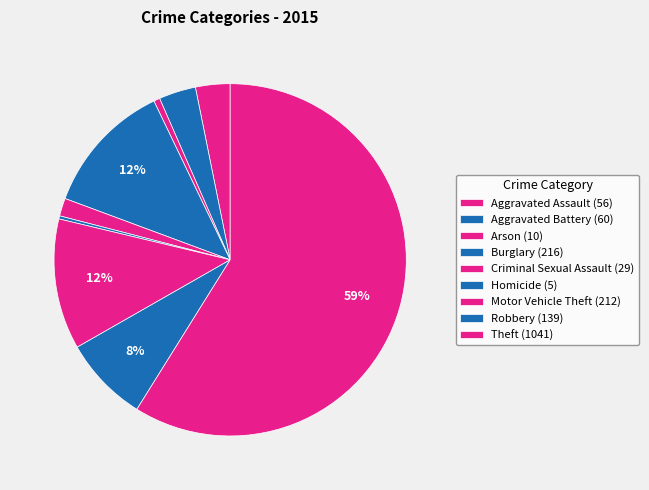

Is it true that Motor Vehicle Theft is 12% of the pie?

True